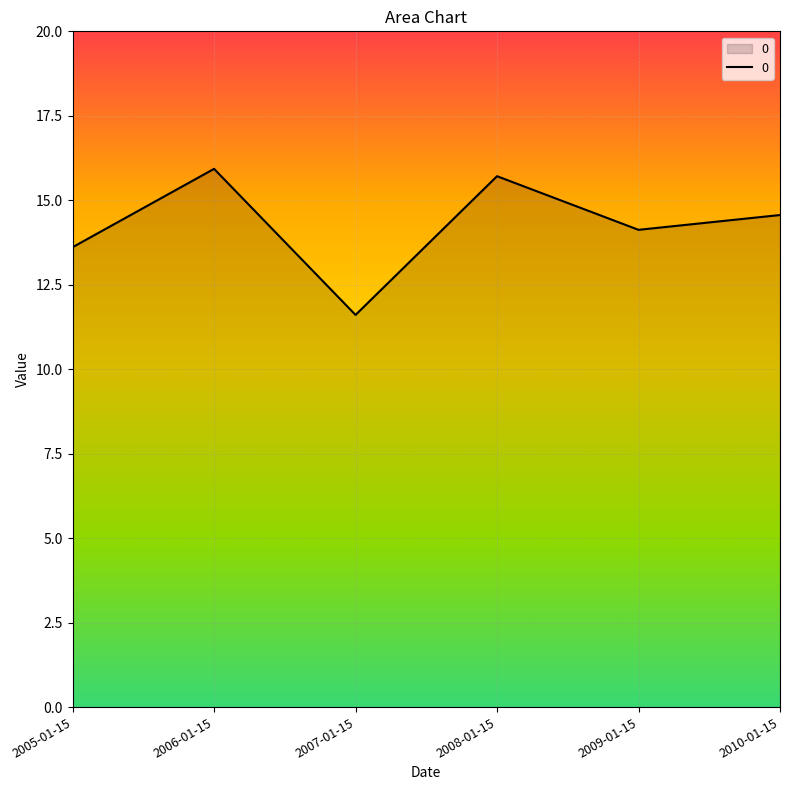

Reading left to right, what are all the values shown in this chart?

2005-01-15=13.6	2006-01-15=15.9	2007-01-15=11.6	2008-01-15=15.7	2009-01-15=14.1	2010-01-15=14.6